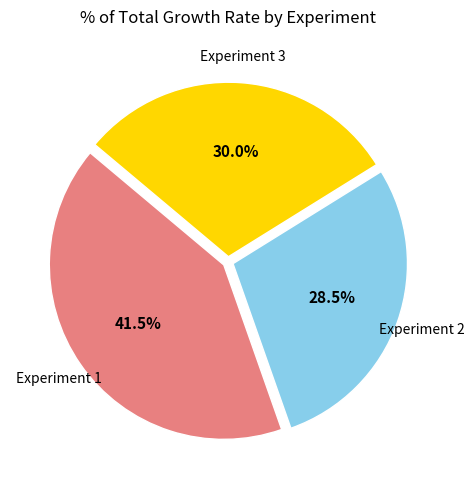

How many slices are in this pie chart?

3